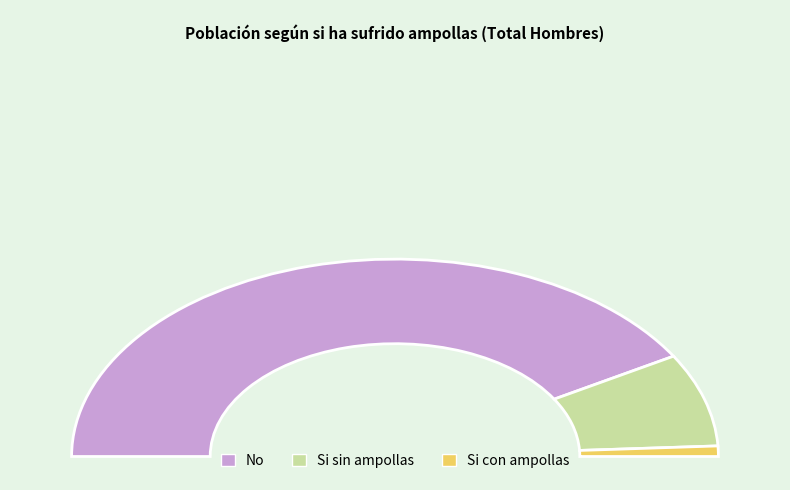

What is the ratio of the value at No to the value at Si con ampollas?

48.6